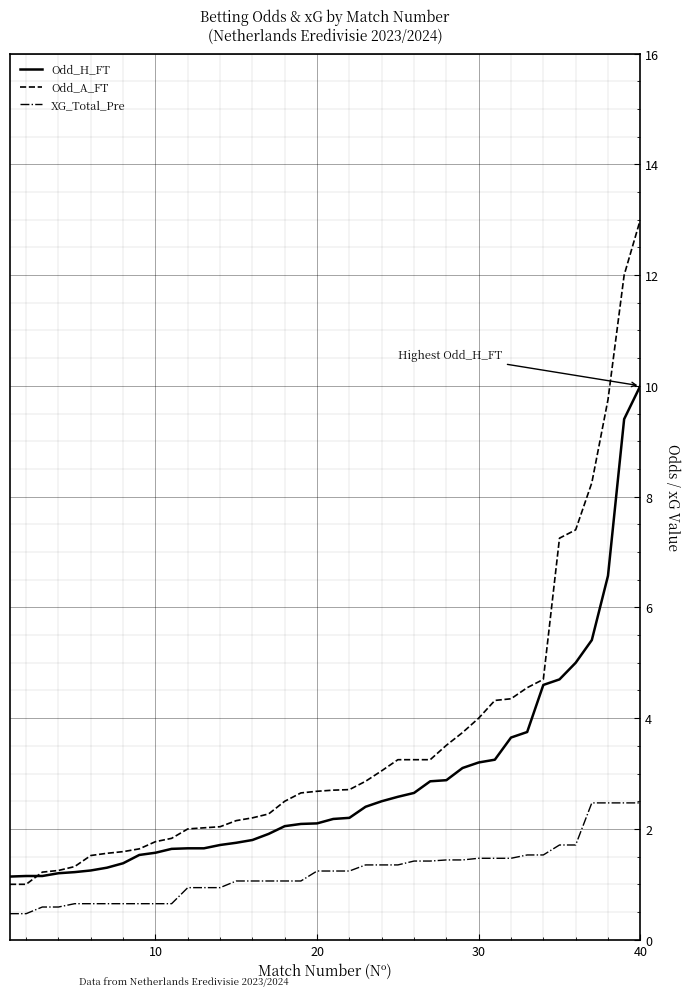

What is the lowest value of the Odd_A_FT series?

1.0